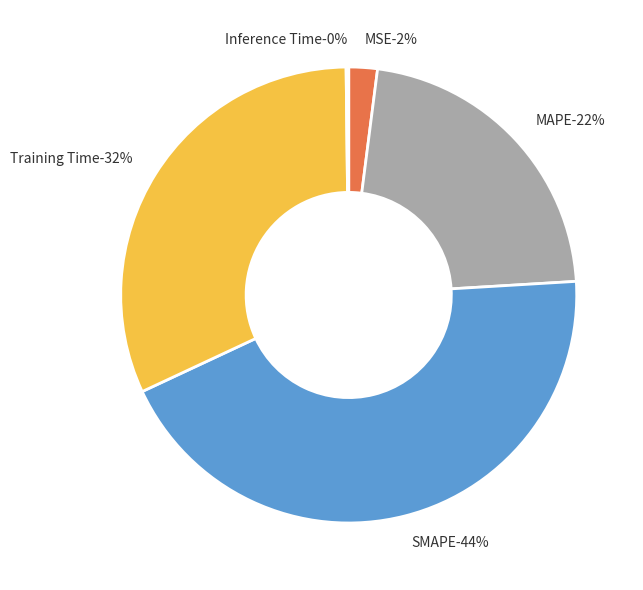

Is it true that Inference Time is 0% of the pie?

True